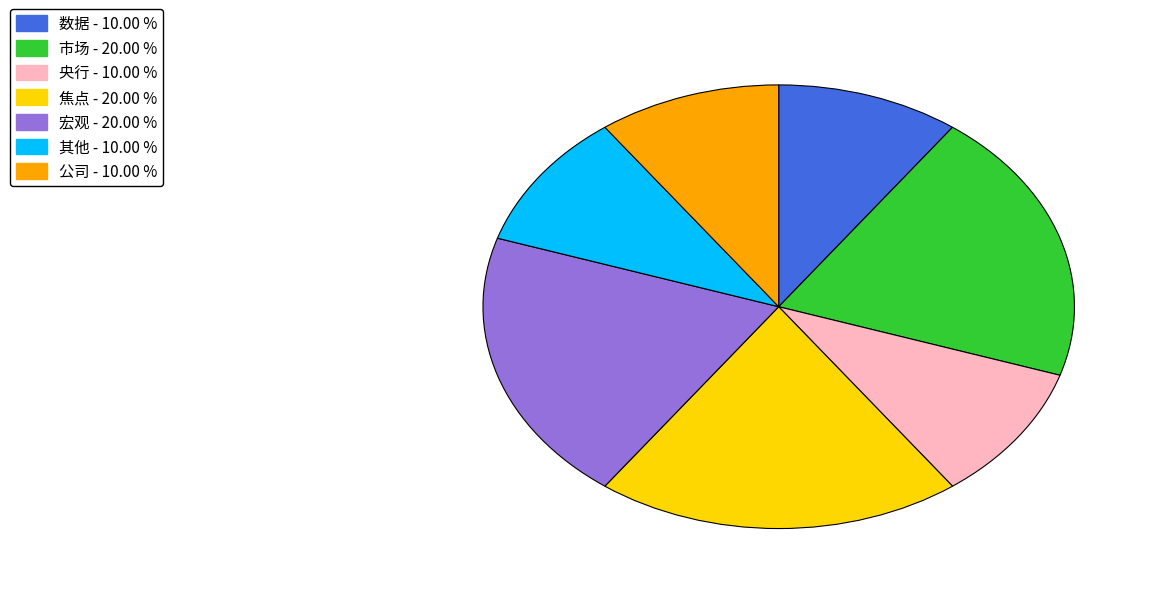

Is there any slice that represents more than half of the pie?

No